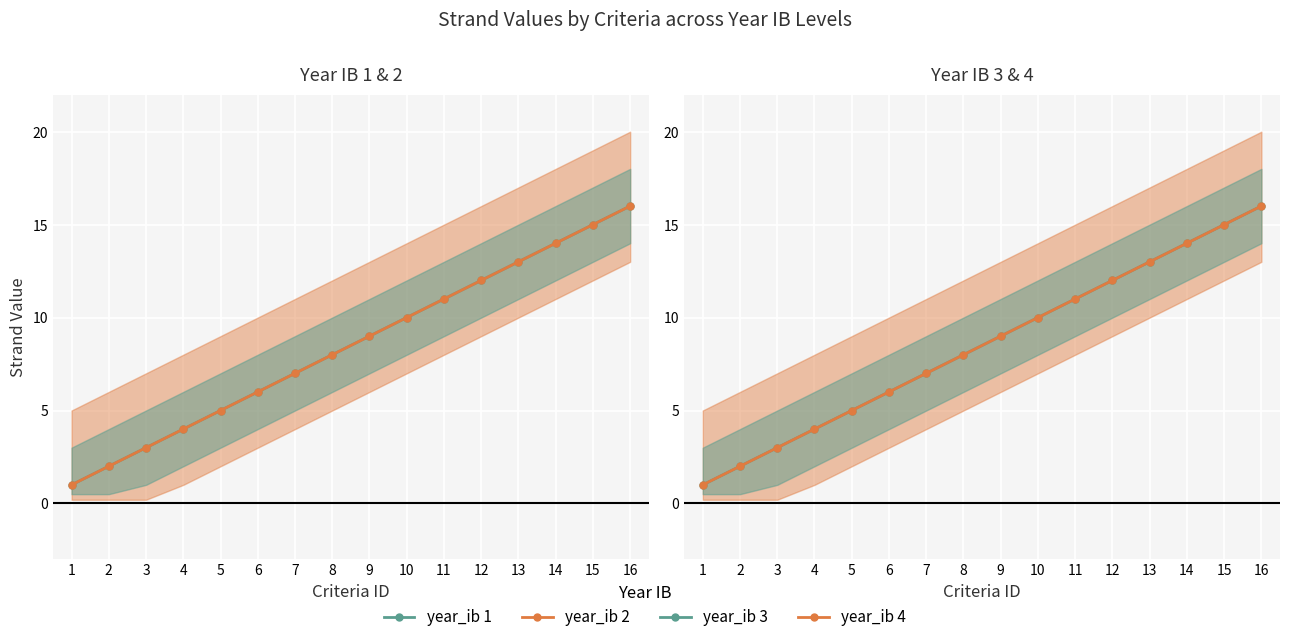

How many series are shown in this chart?

4